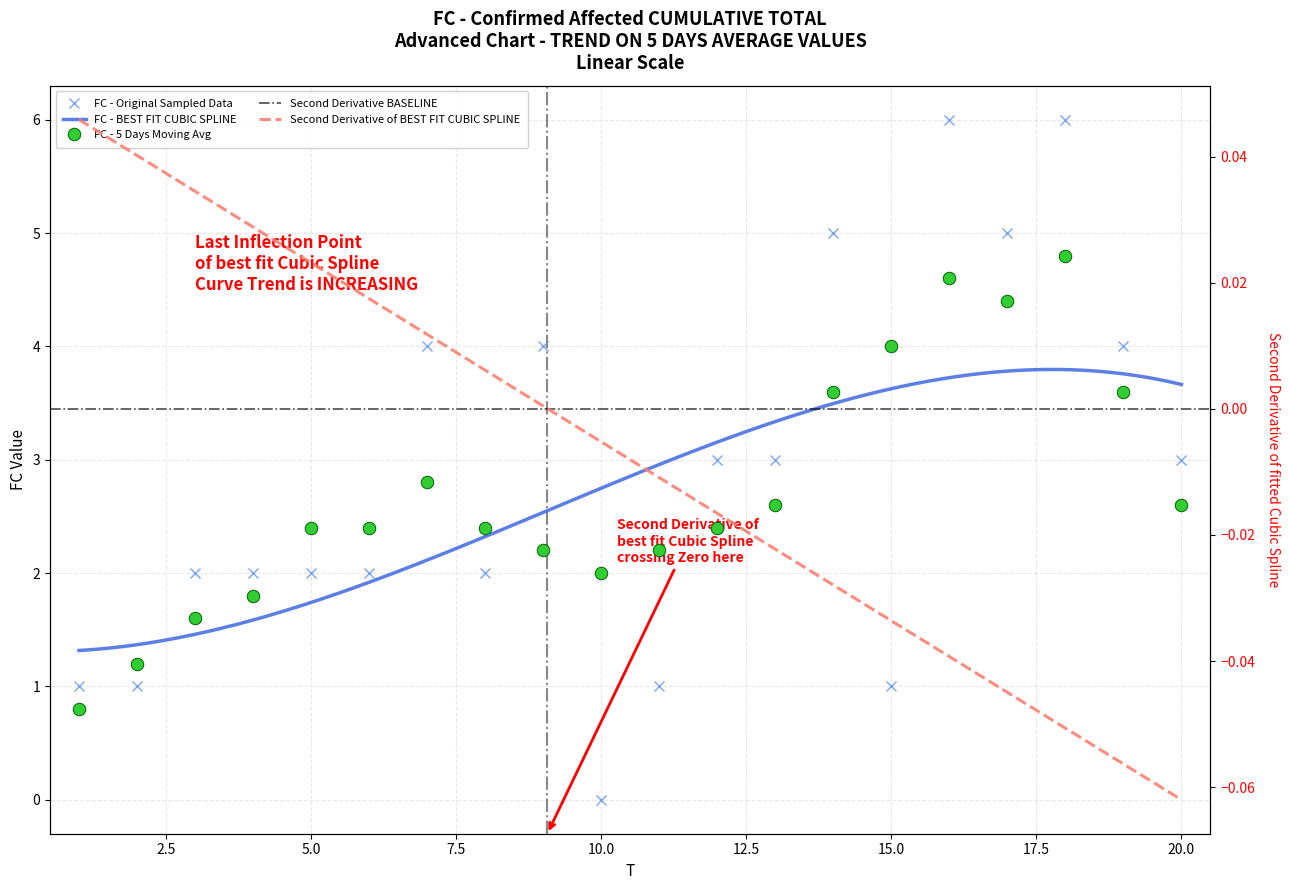

What is the average value?

3